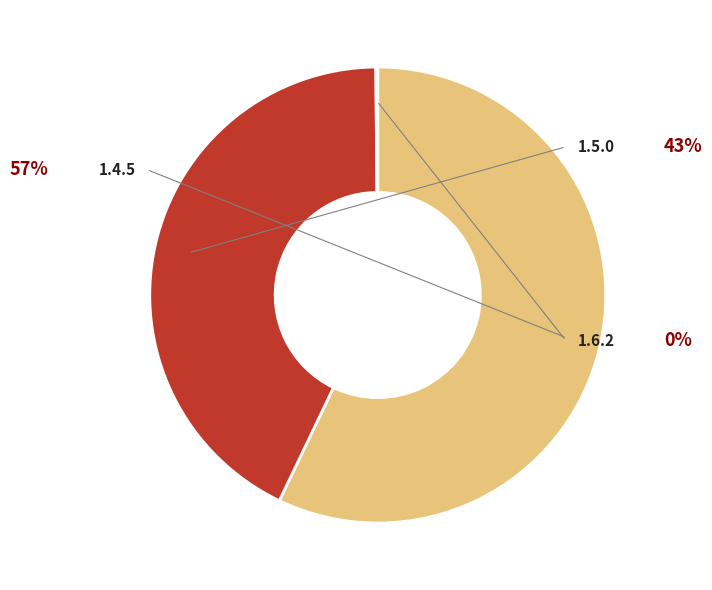

Rank the categories by value from lowest to highest.

1.6.2, 1.5.0, 1.4.5